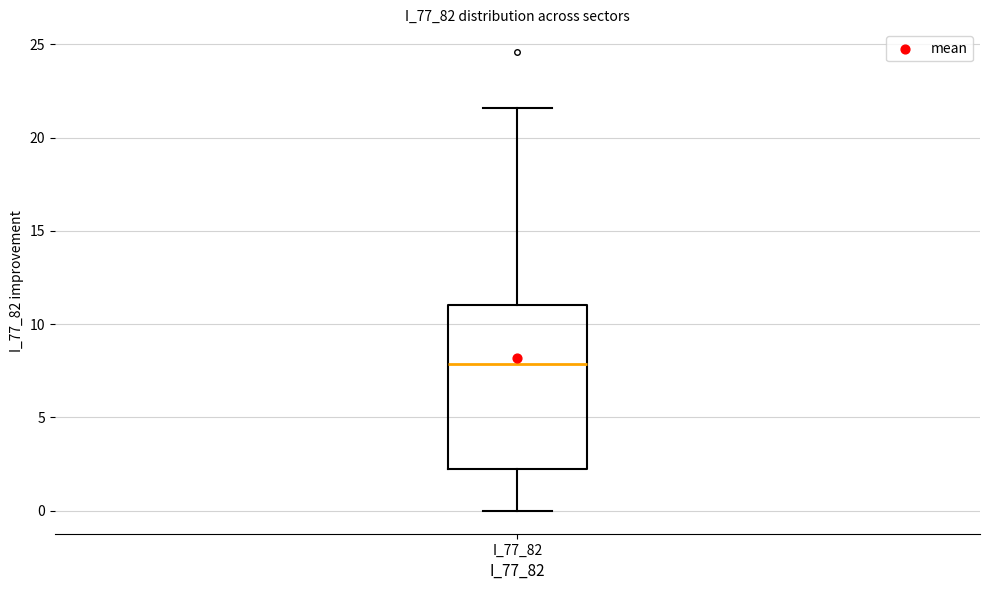

Transcribe this box plot: give where the median line is, the range the box spans, and where the two whiskers end, as read against the y-axis. The values are not printed on the chart, so give them approximately, as read against the axis.

median 8.0, box 2.0 to 11.0, whiskers 0.0 to 21.5